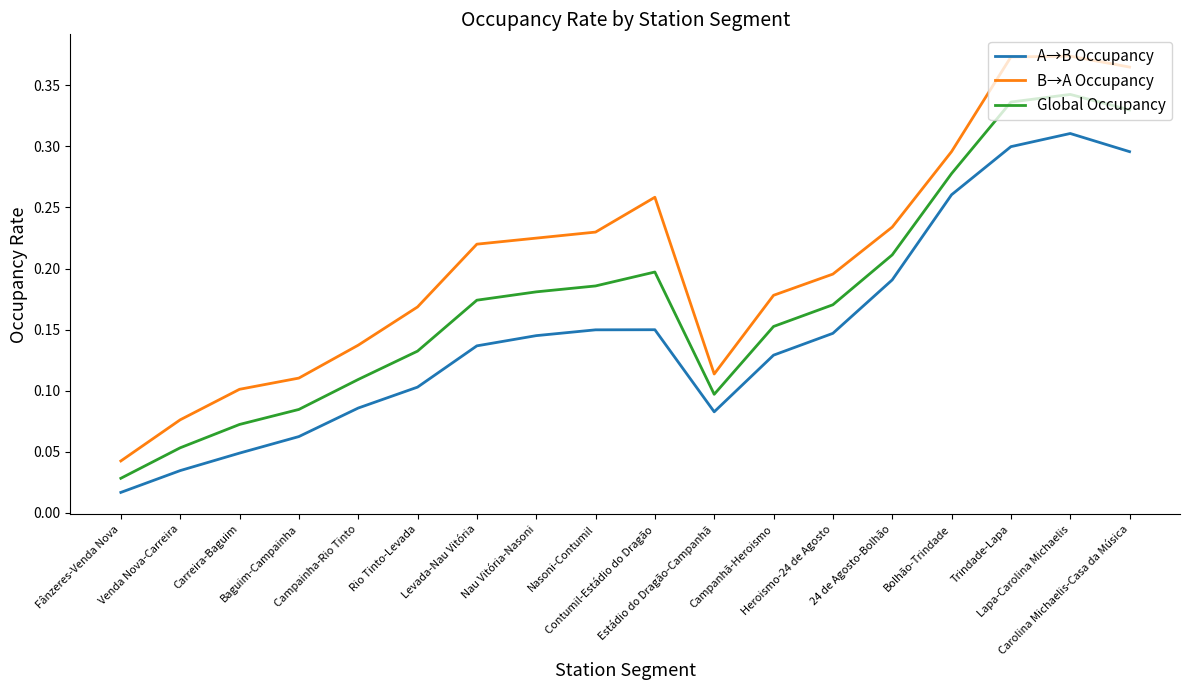

True or false: Global Occupancy and A→B Occupancy intersect in this chart.

False